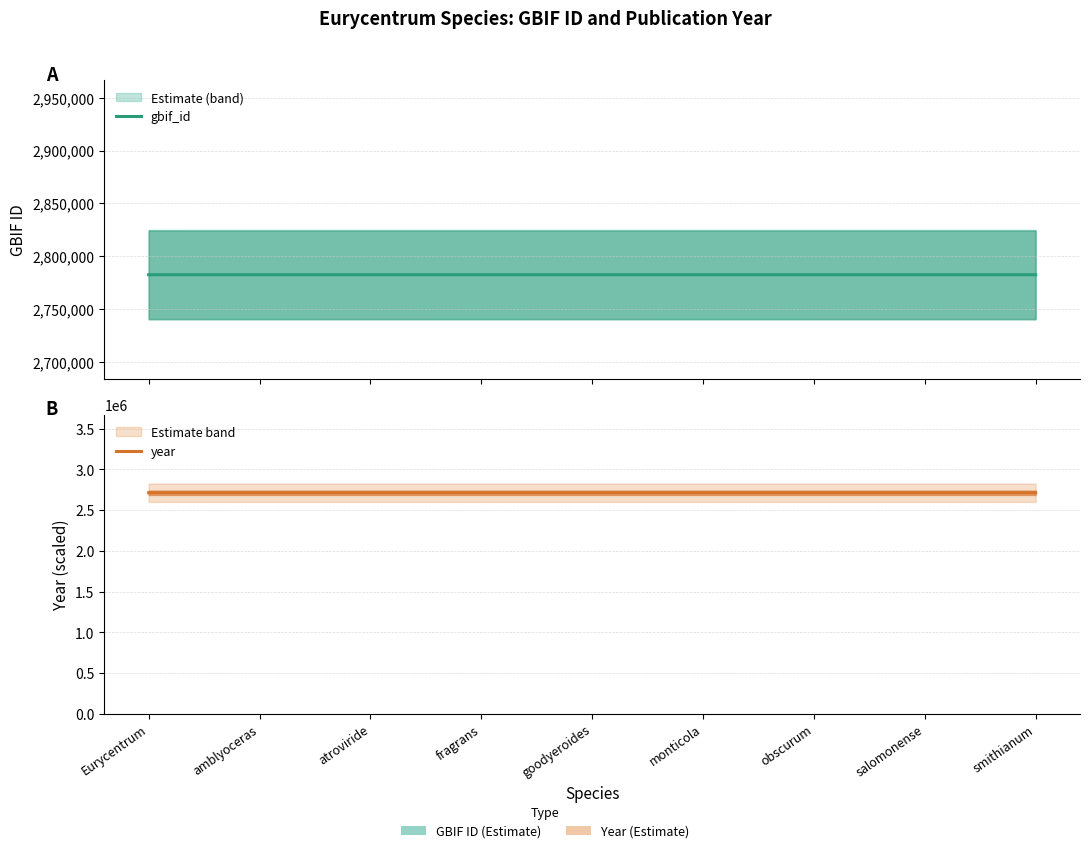

At which label does year reach its minimum?

Eurycentrum